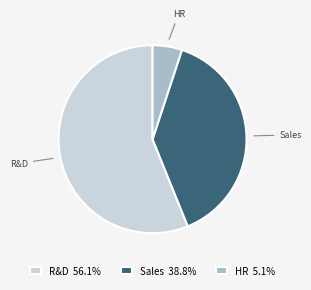

Is it true that Sales is 39% of the pie?

True